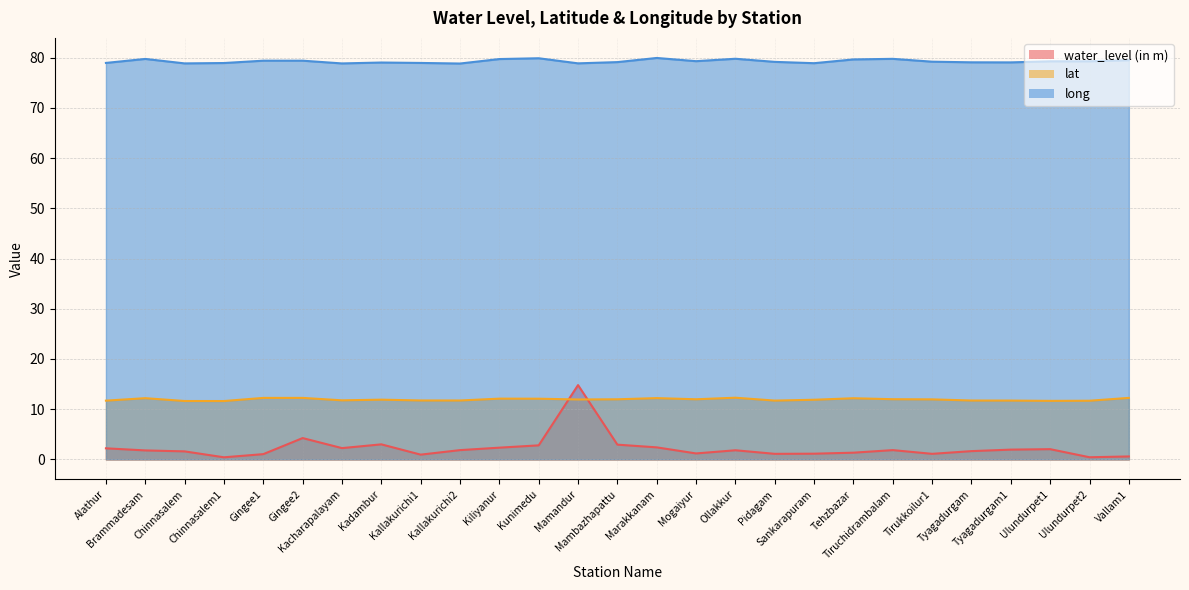

What is the smallest value displayed?

0.4